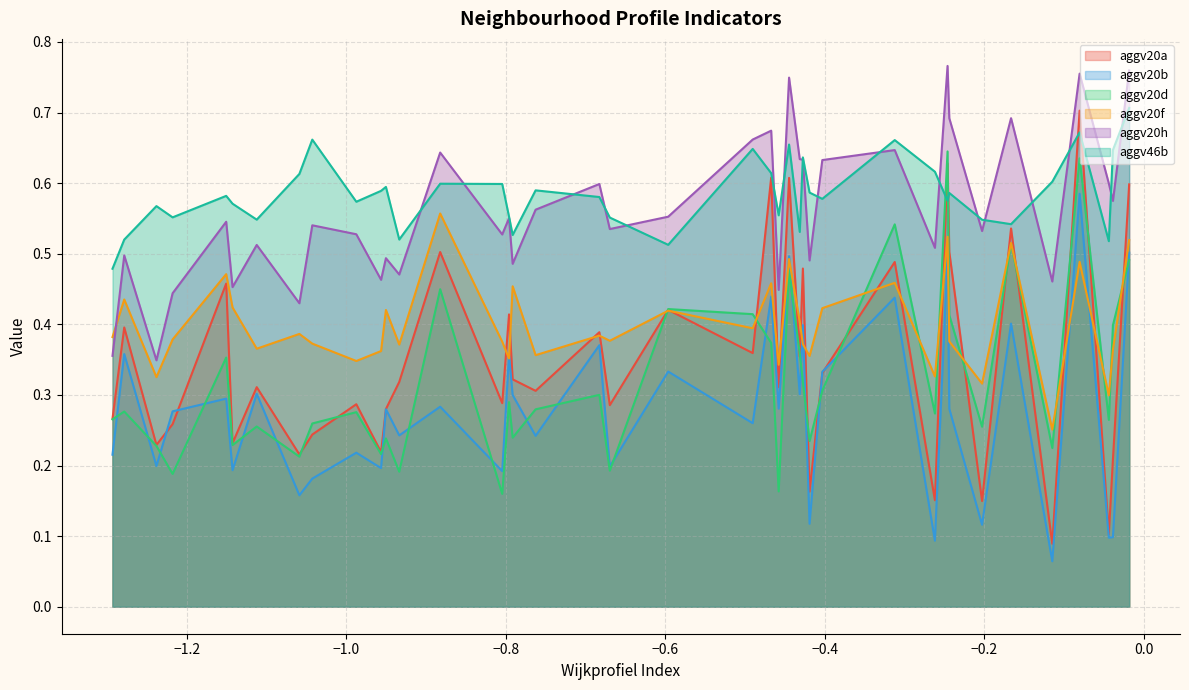

What is the difference between the maximum and minimum values in the aggv46b series?

0.2